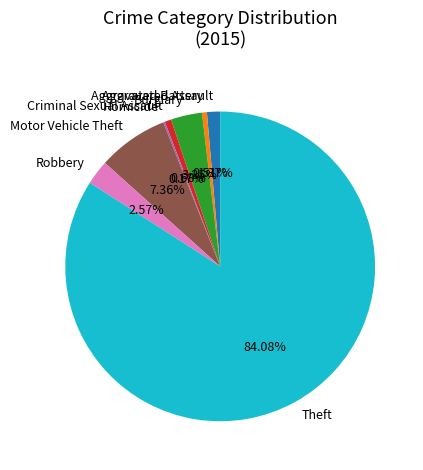

Do Aggravated Battery and Aggravated Assault together represent more than half of the pie?

No